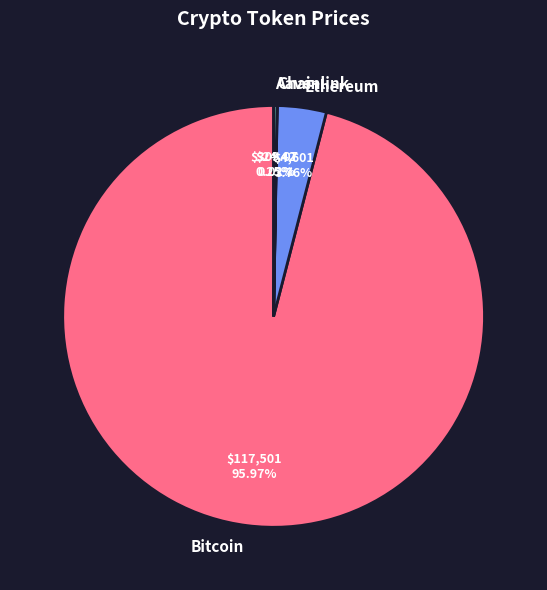

Which slice is the largest?

Bitcoin